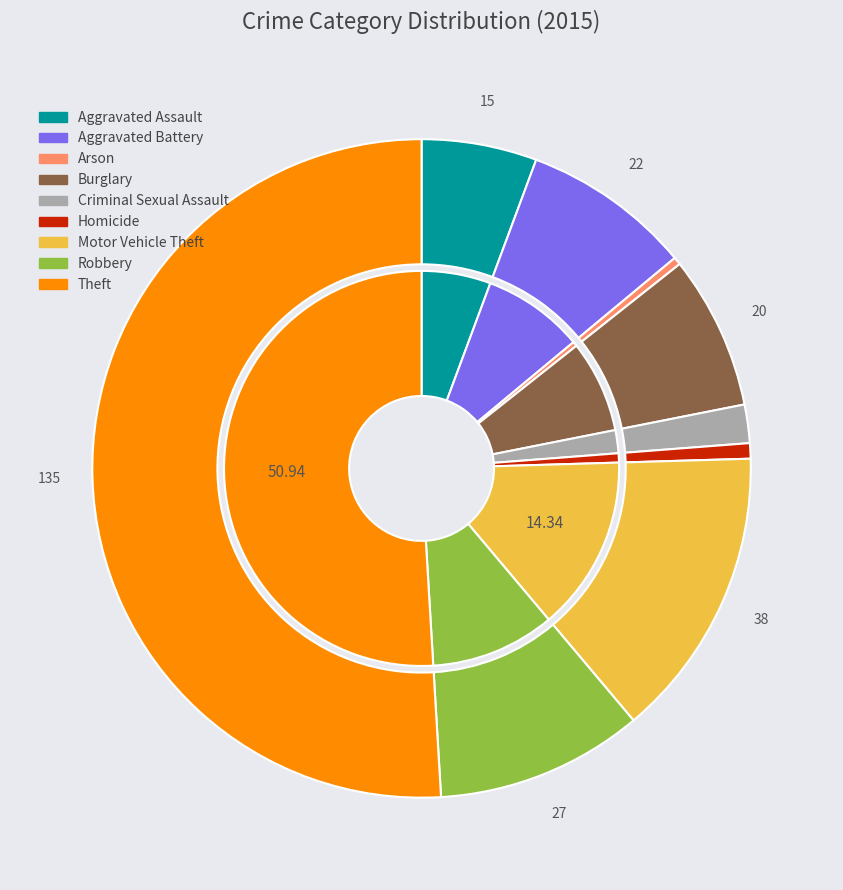

What is the smallest slice in the pie chart?

Arson